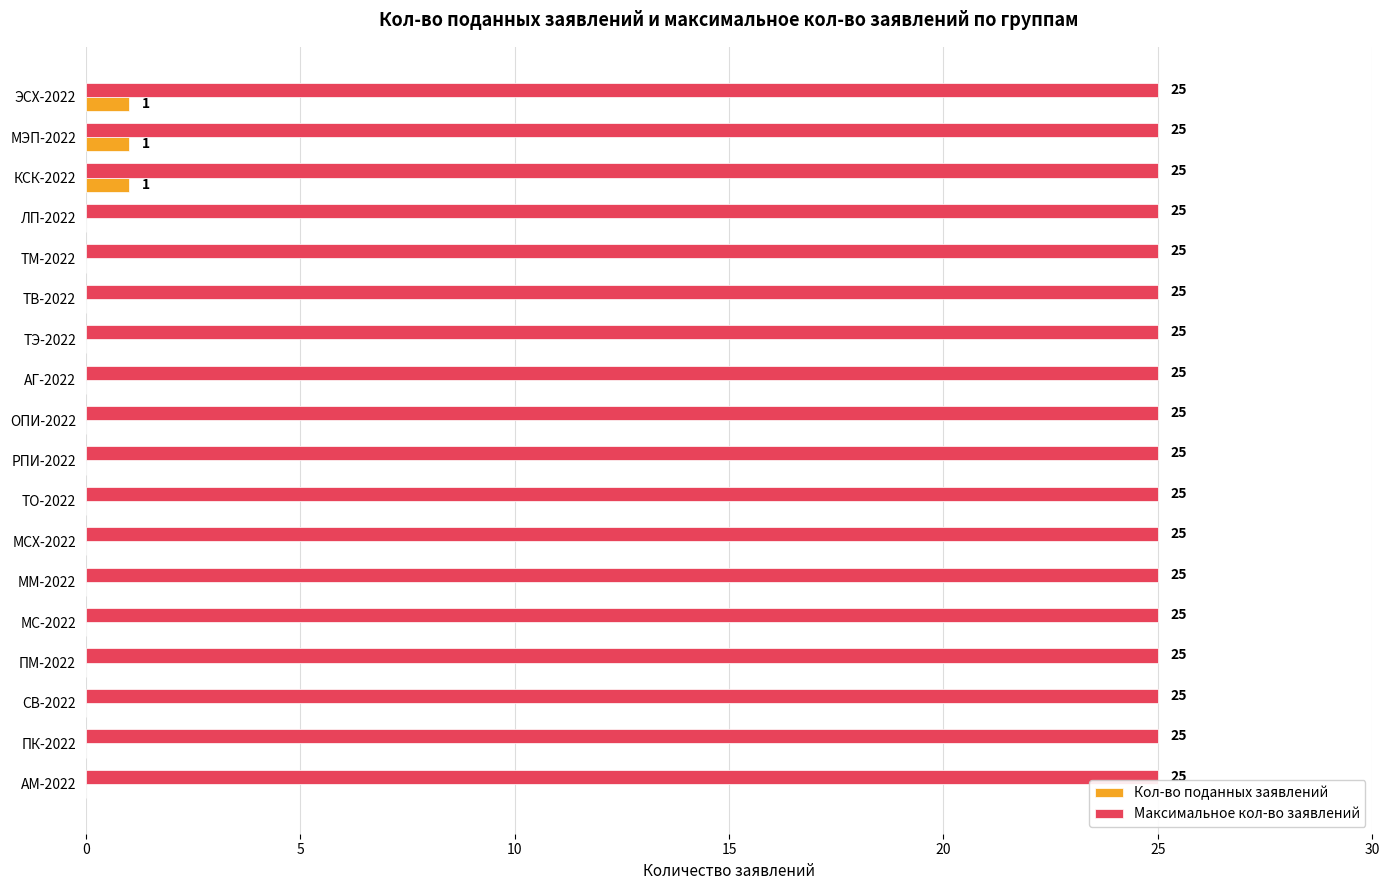

The Максимальное кол-во заявлений series shows 25 at МЭП-2022. True or false?

True